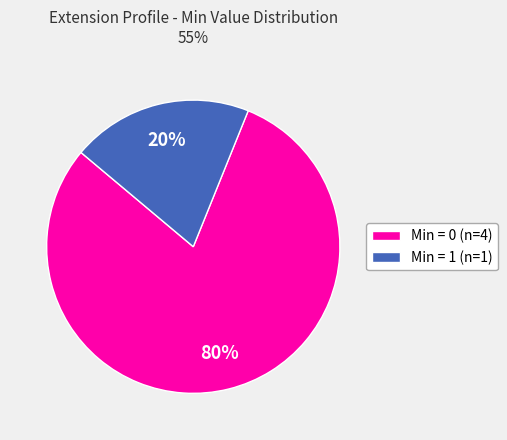

Is the sum of Min = 1 (n=1) and Min = 0 (n=4) greater than half?

Yes